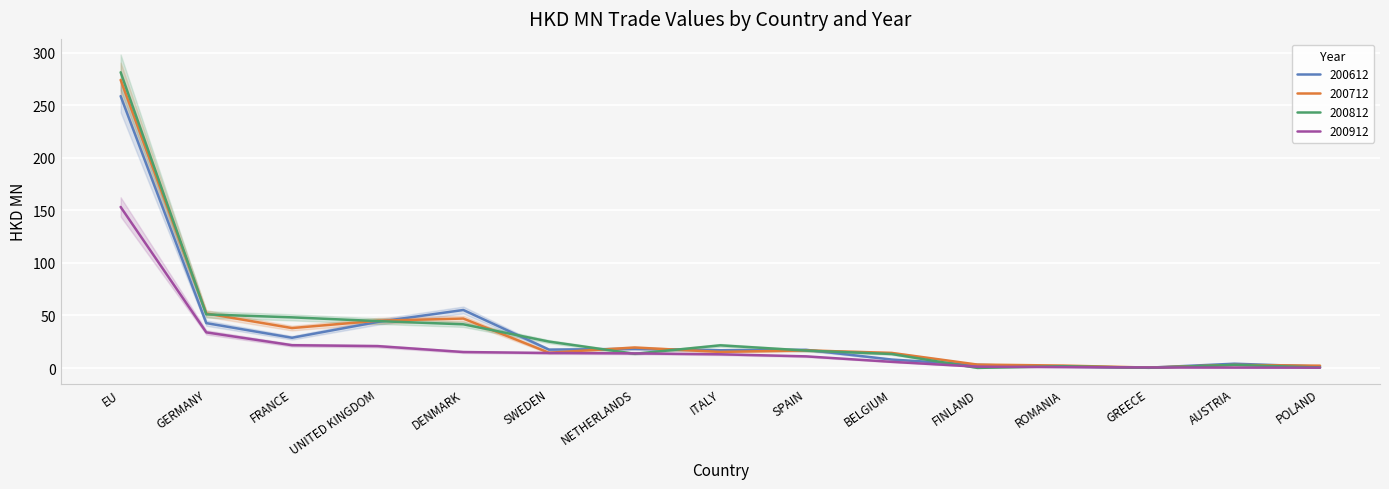

Count the number of data series in this chart.

4